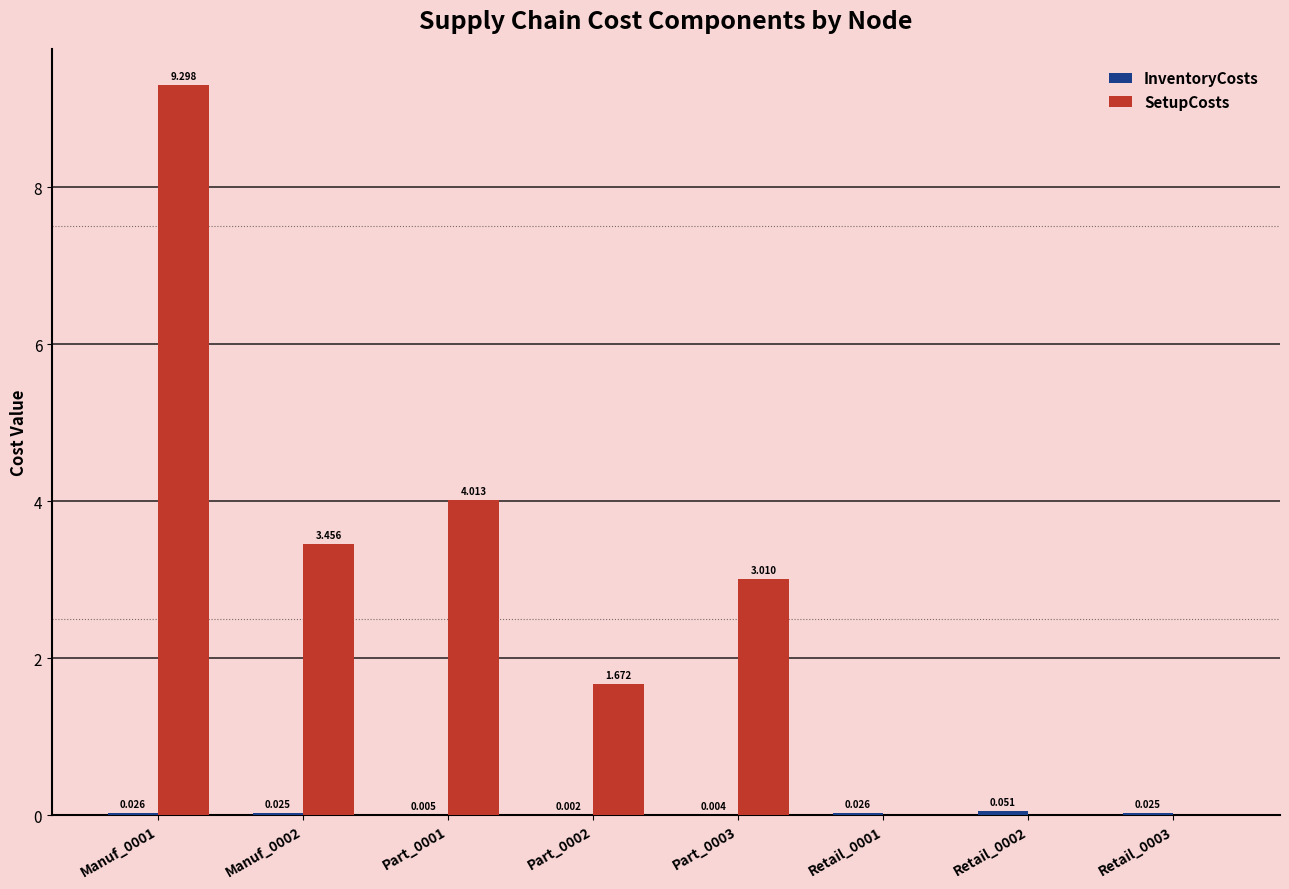

Which series has the largest total across all categories?

SetupCosts